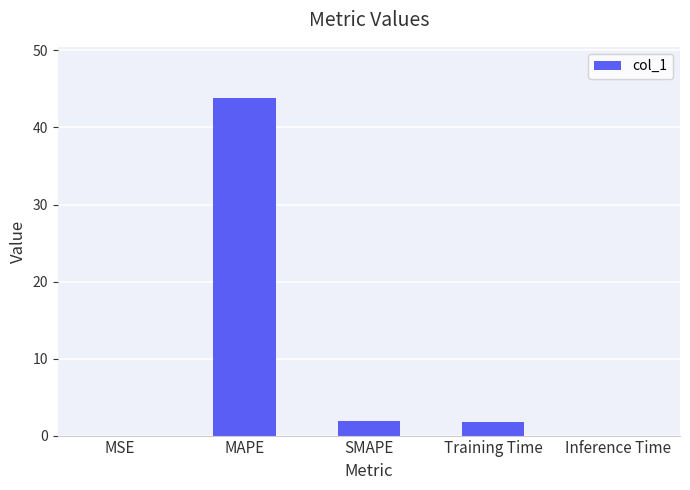

Approximately how many times larger is the value at SMAPE compared to Training Time?

1.1